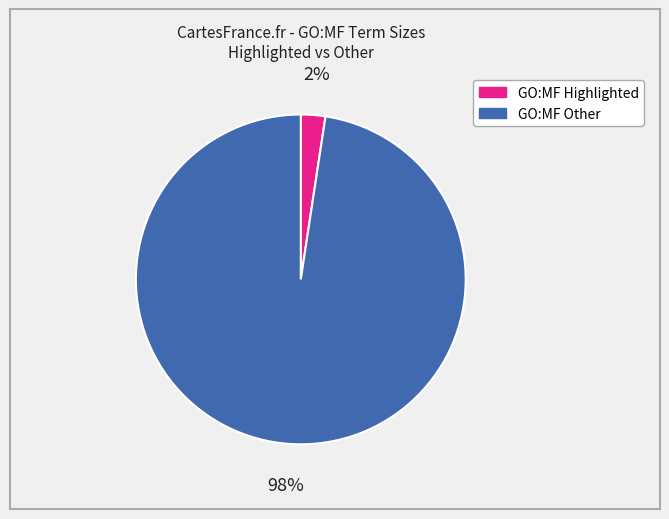

Is there a majority slice in this chart?

Yes